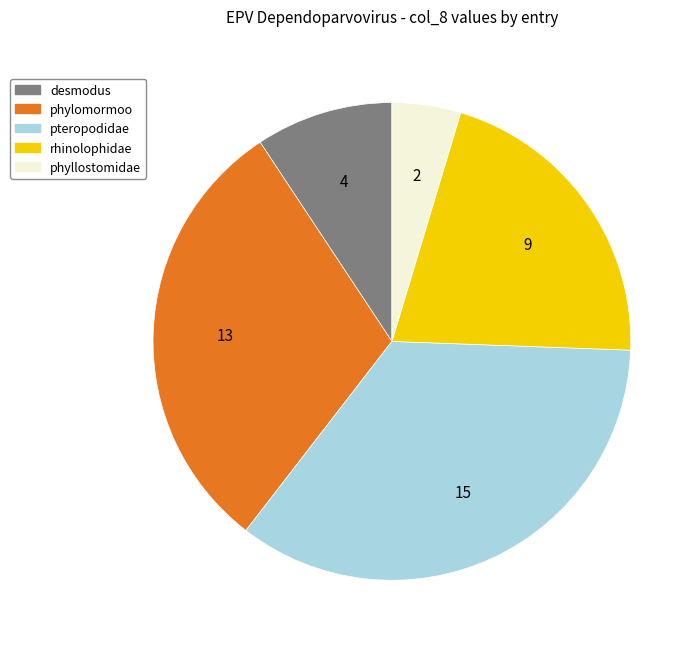

Is there any slice that represents more than half of the pie?

No